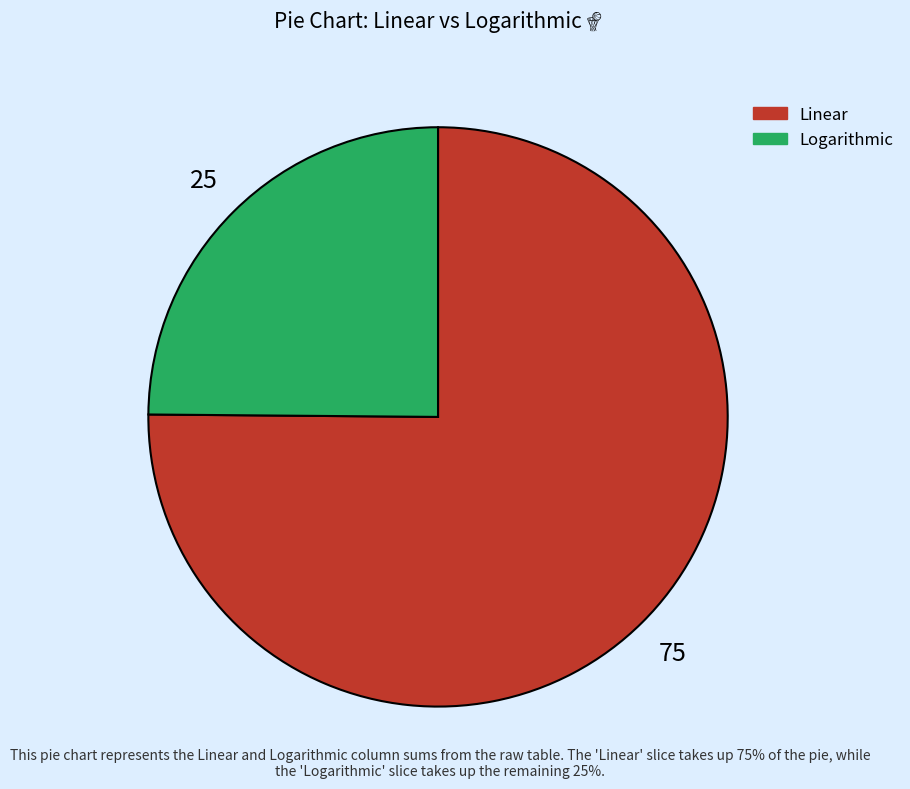

Combined, do Logarithmic and Linear account for over 50%?

Yes